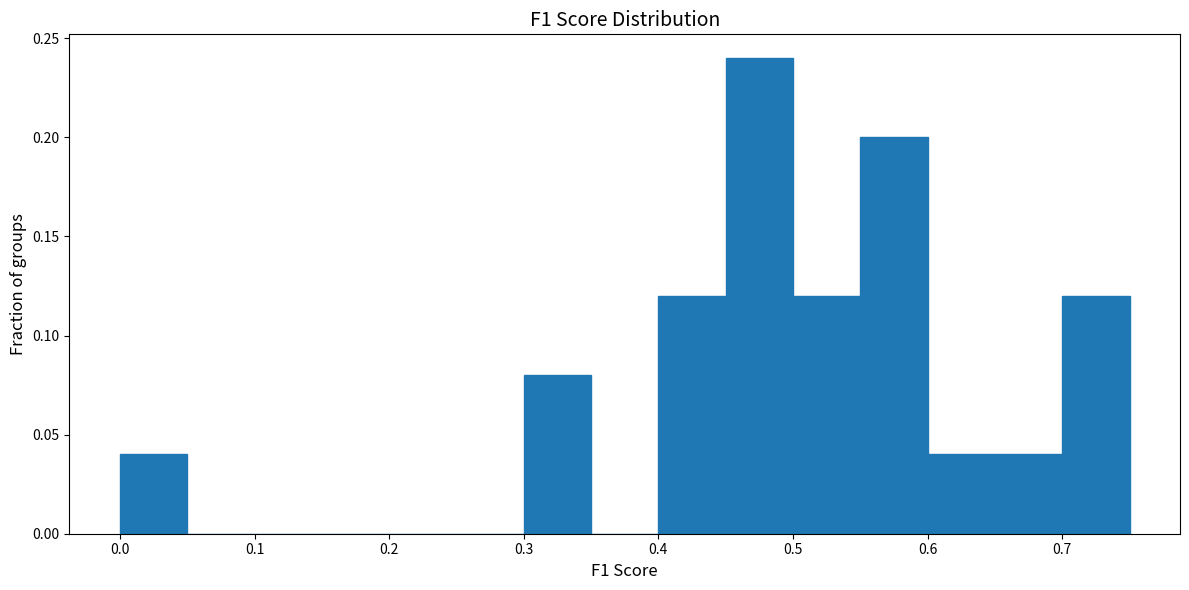

What is the height of the bar covering 0.45 to 0.50 on the x-axis? The values are not printed on the chart, so give them approximately, as read against the axis.

0.24